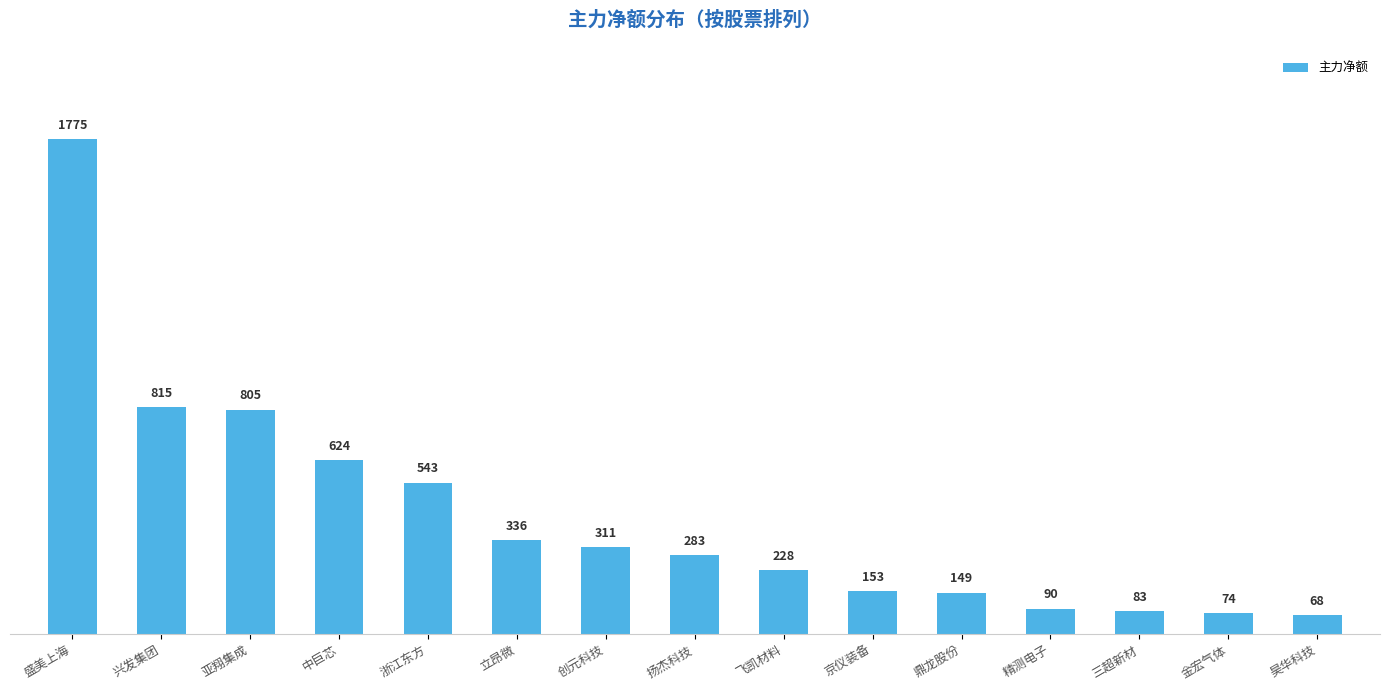

Approximately how many times larger is the value at 亚翔集成 compared to 立昂微?

2.4